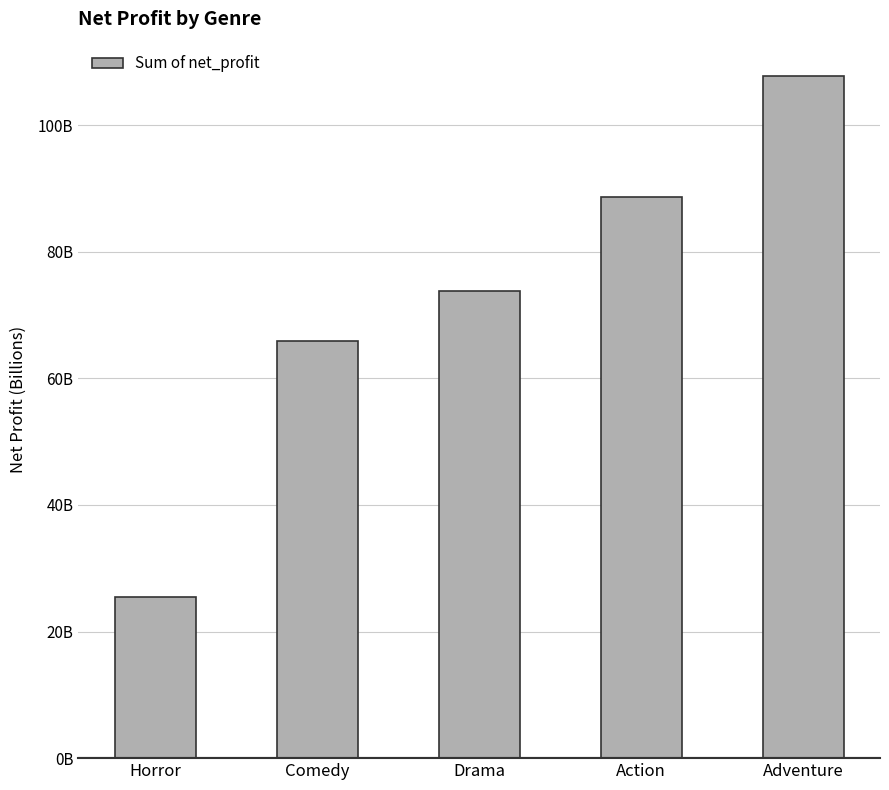

True or false: the data shows 124850473053 at Drama.

False